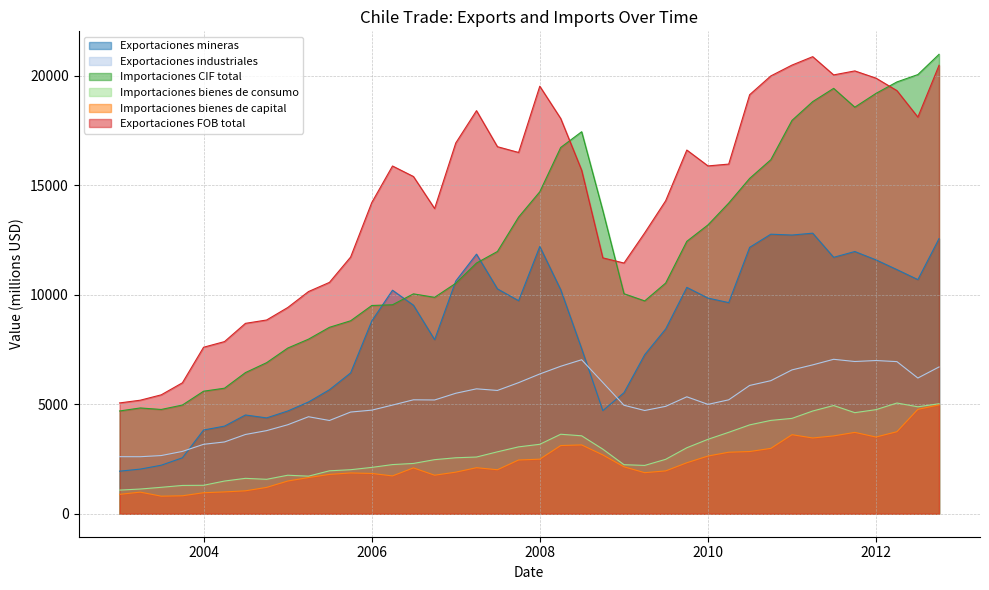

True or false: Importaciones CIF total has more than 2 points higher than both neighbors.

True